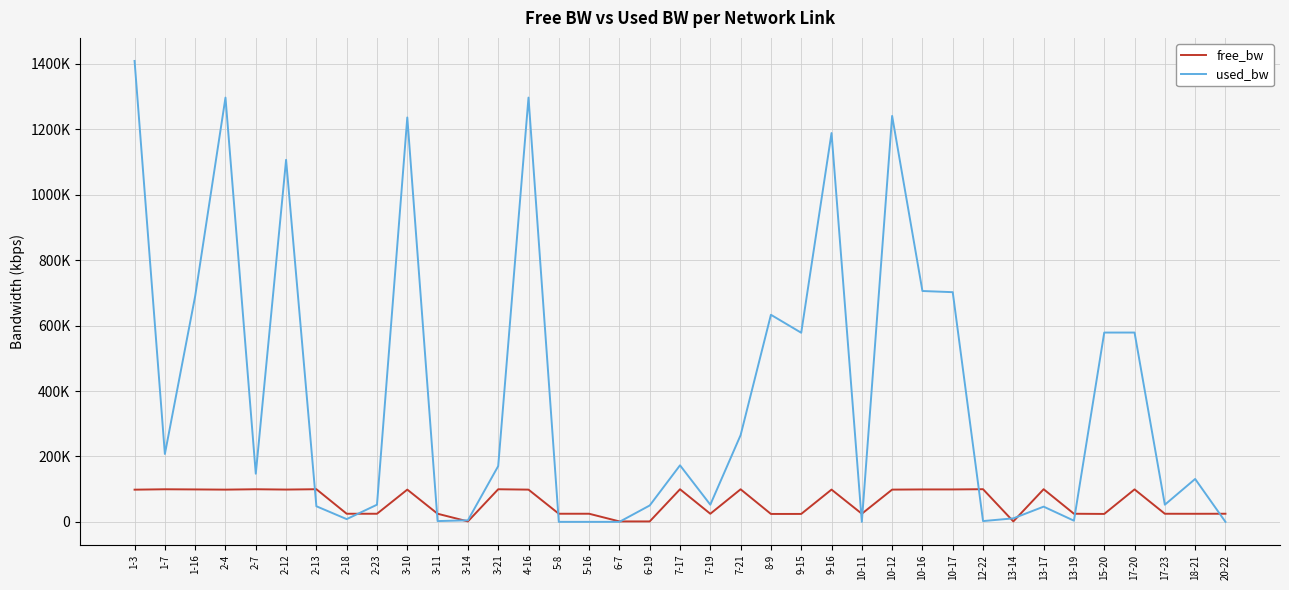

What is the total value across all series at 17-23?

77582.1